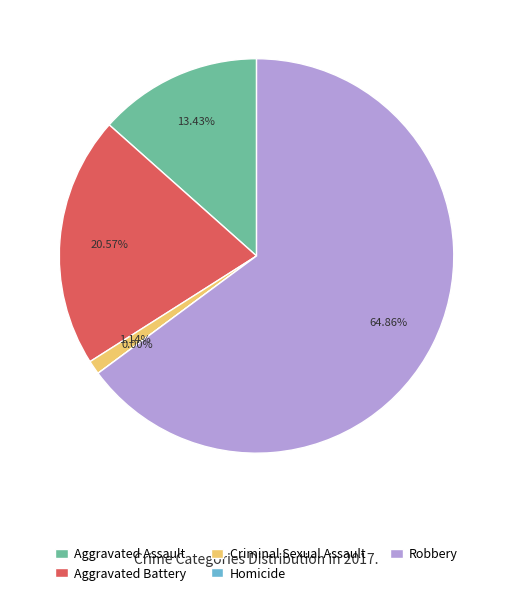

To the nearest percent, what is the difference between the Robbery and Homicide slice percentages?

65%